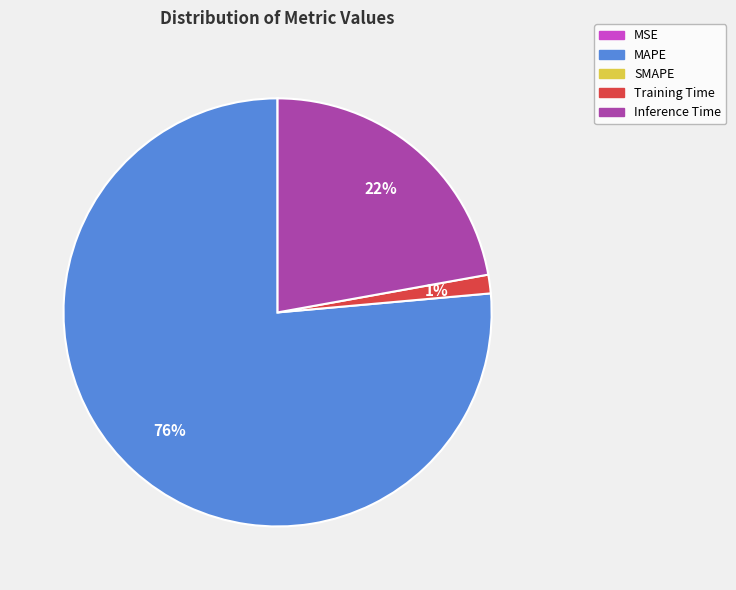

Is there any slice that represents more than half of the pie?

Yes